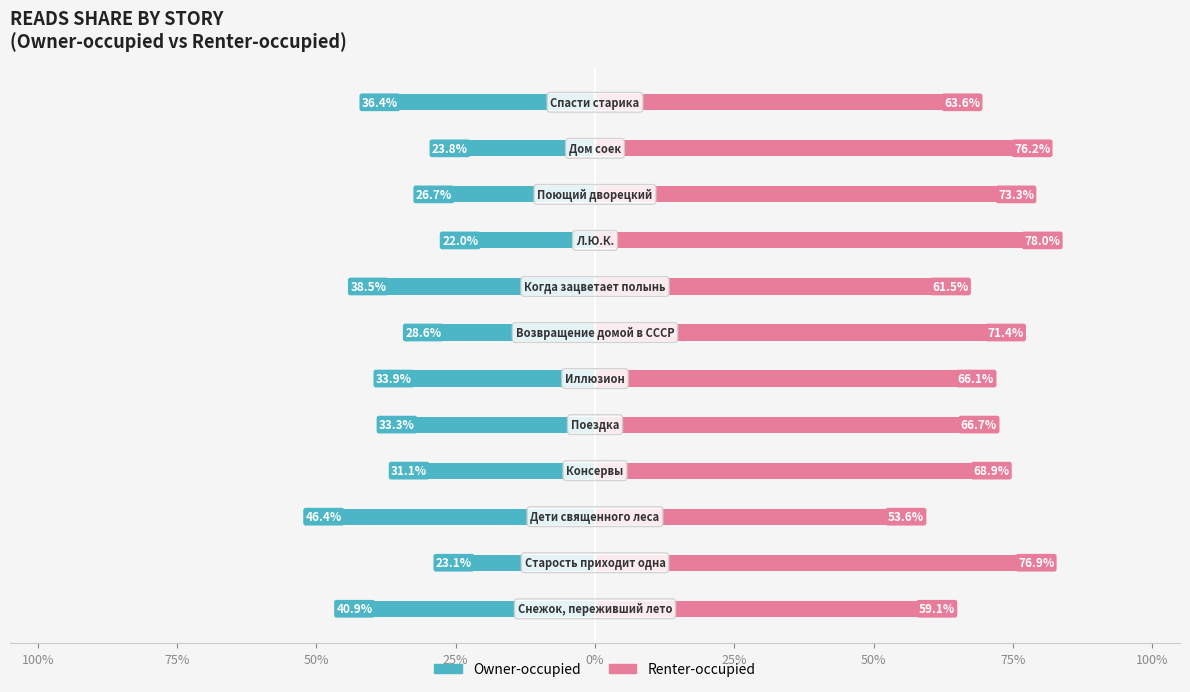

How many bars are there in each group?

2